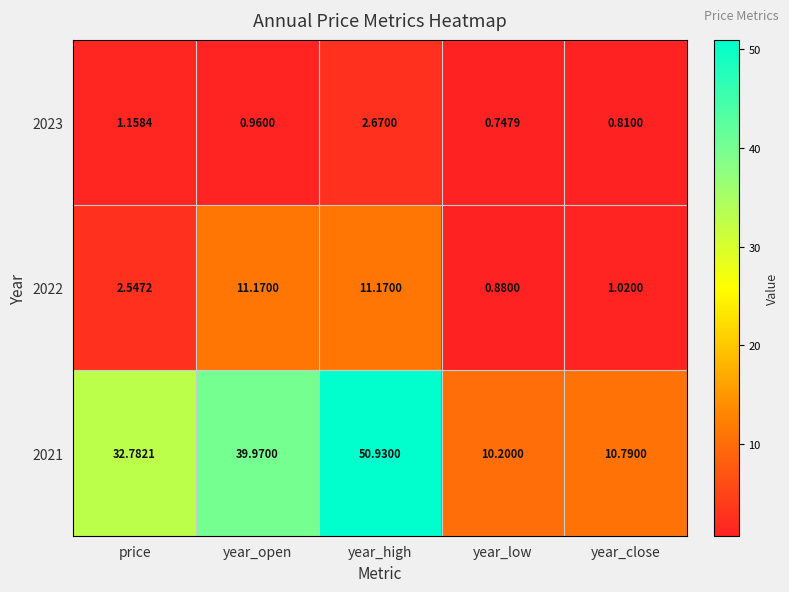

At how many categories does at least one series exceed 12?

3